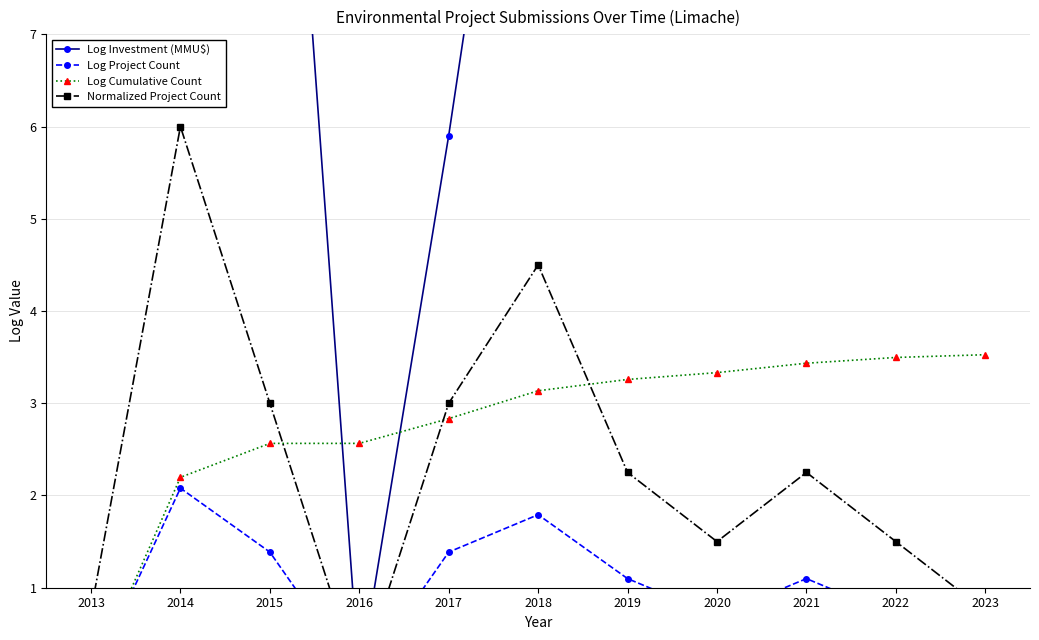

How many data points in Log Investment (MMU$) are above 9?

6